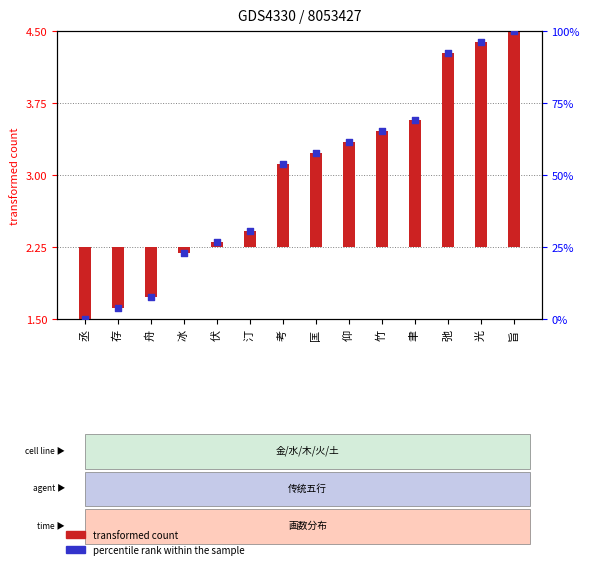

Which has a higher value, 考 or 丞?

考